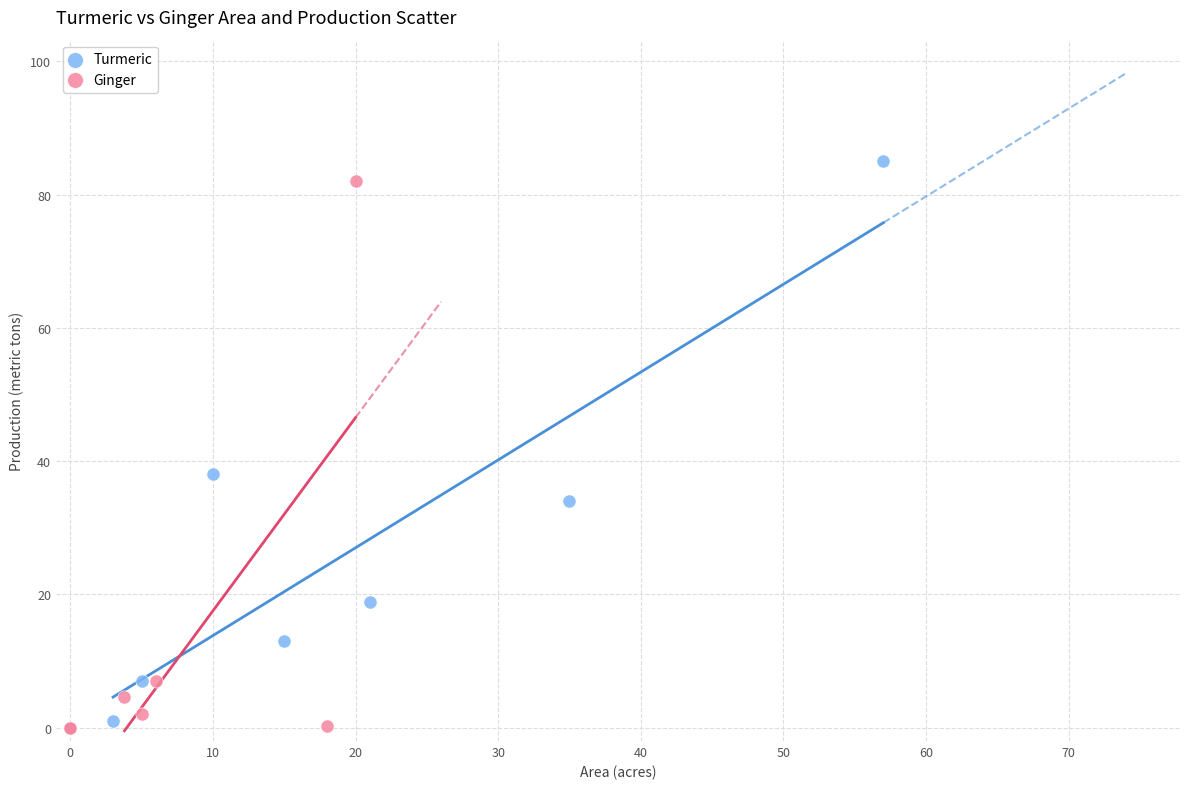

What are all the series names shown in the legend?

Turmeric, Ginger